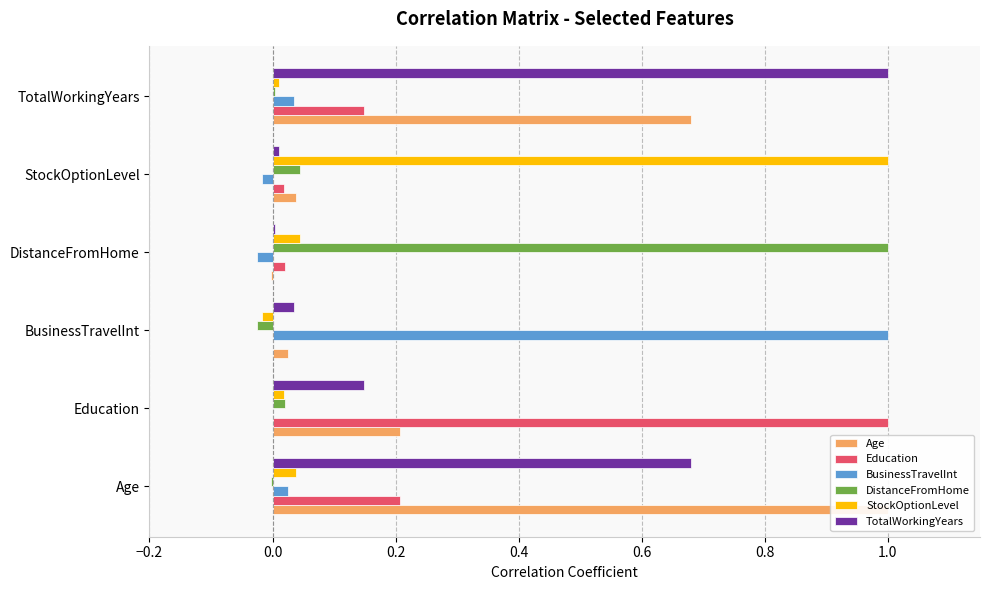

What is the difference between the highest and lowest values at Education?

1.0